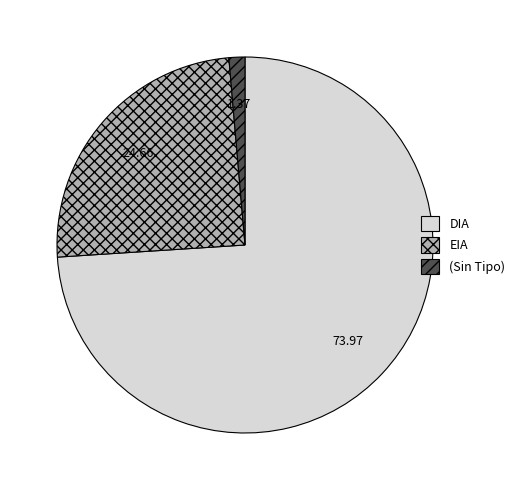

True or false: EIA accounts for 25% of the total.

True